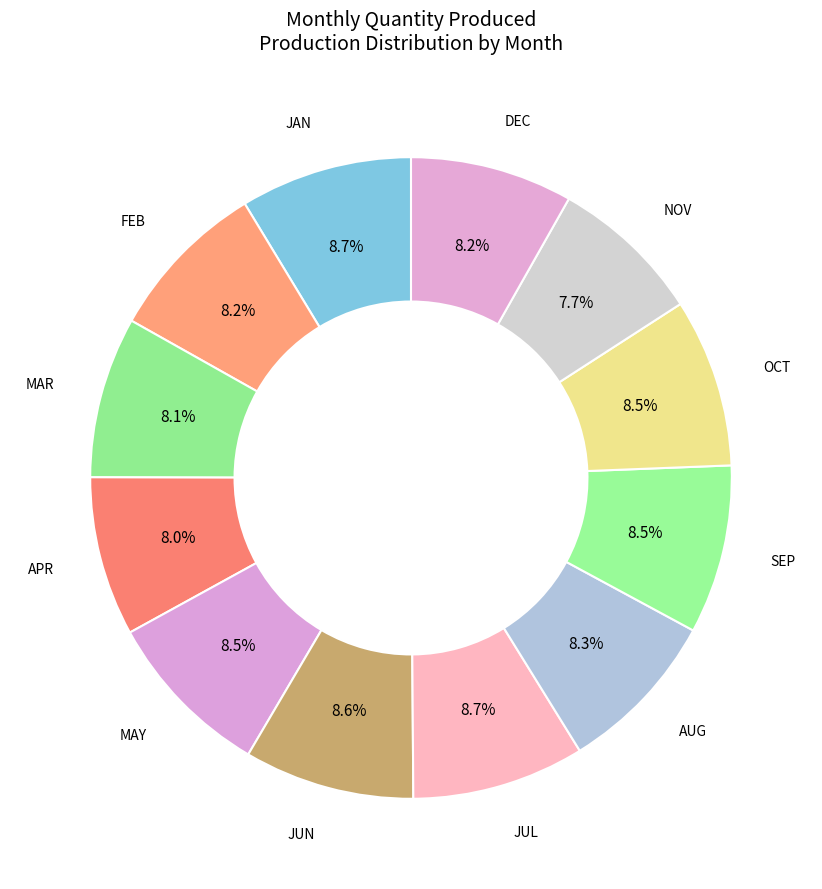

How many slices are in this pie chart?

12